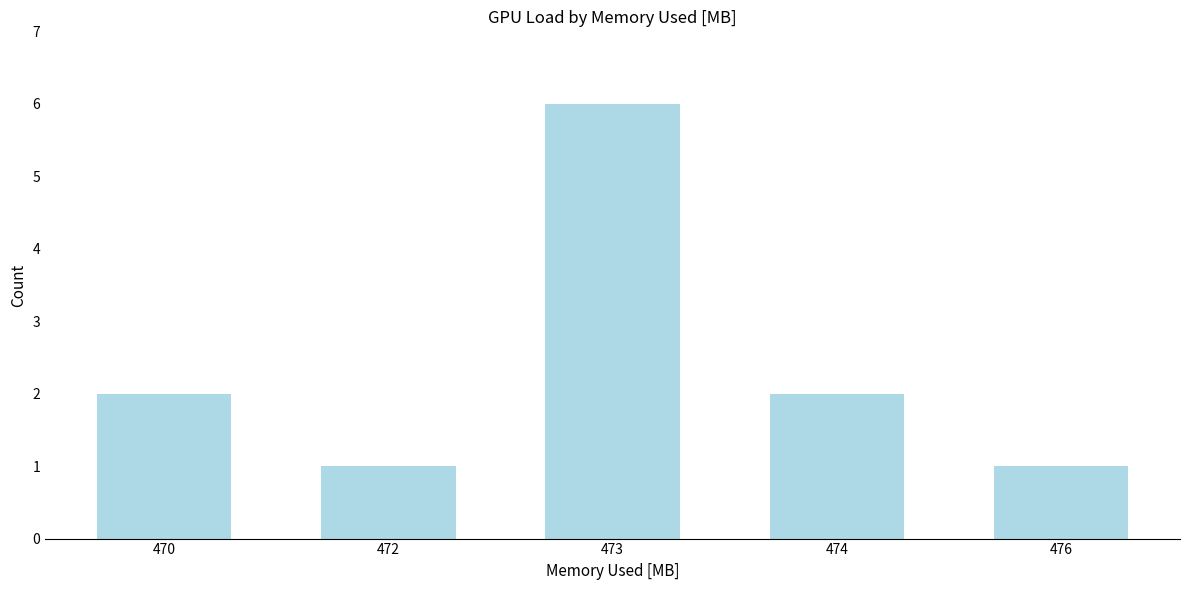

How many bars are there in total?

5